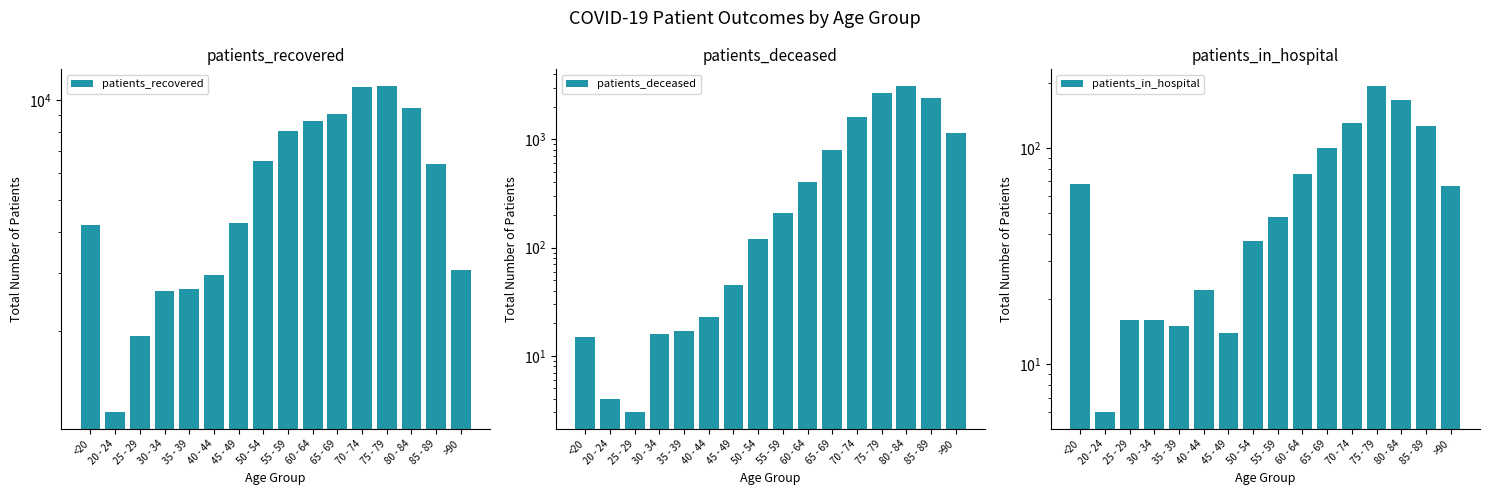

At 60 - 64, list the series in order from smallest to largest.

patients_in_hospital, patients_deceased, patients_recovered